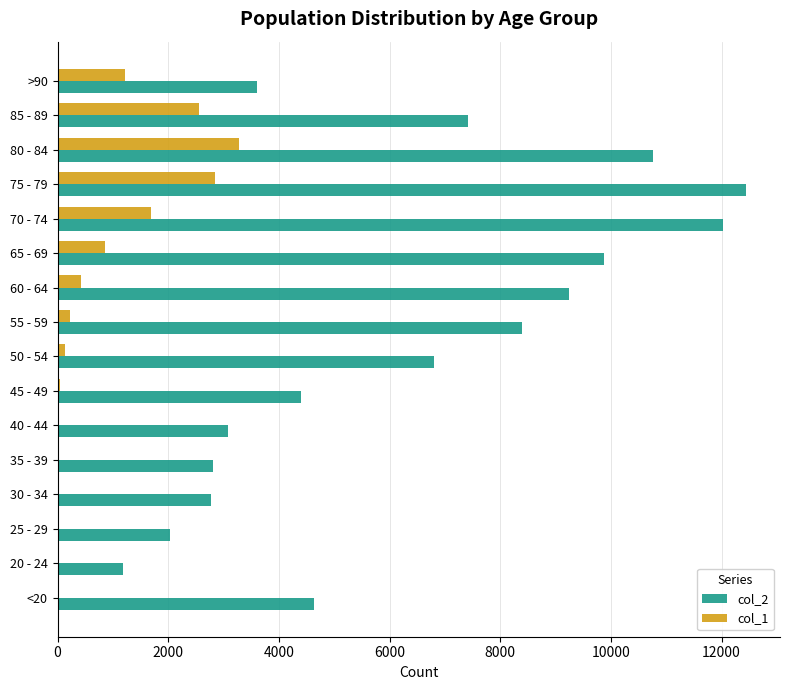

Which series has the largest total across all categories?

col_2